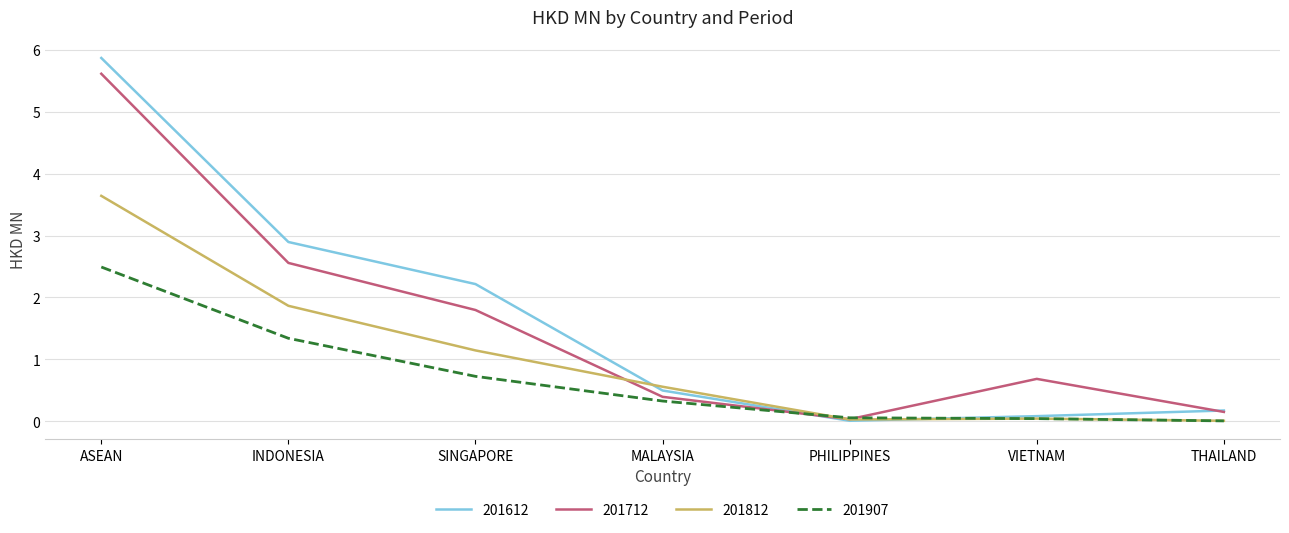

What is the difference between the maximum and second lowest values in the 201612 series?

5.8